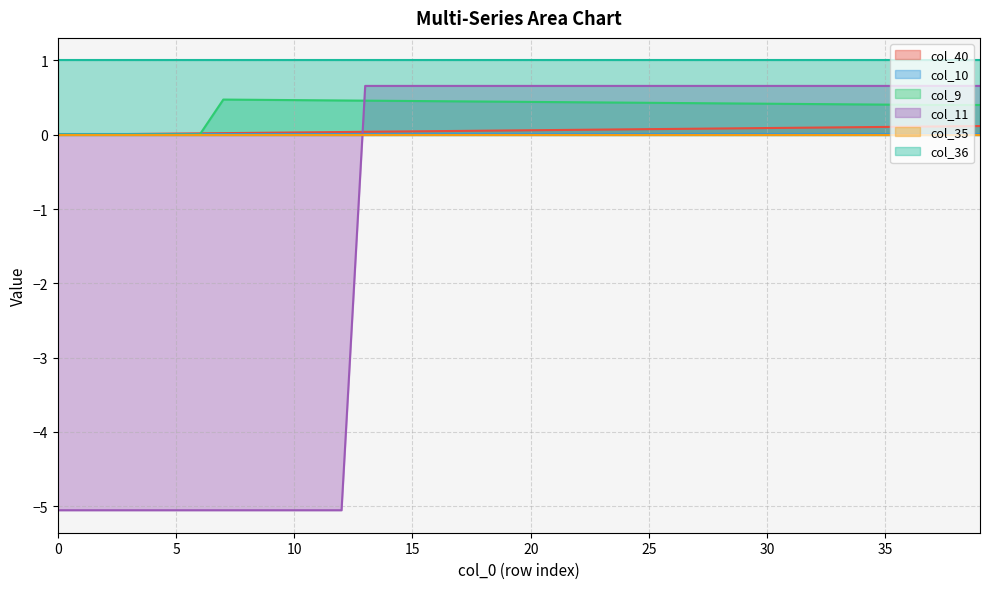

Which series has the largest total across all categories?

col_36